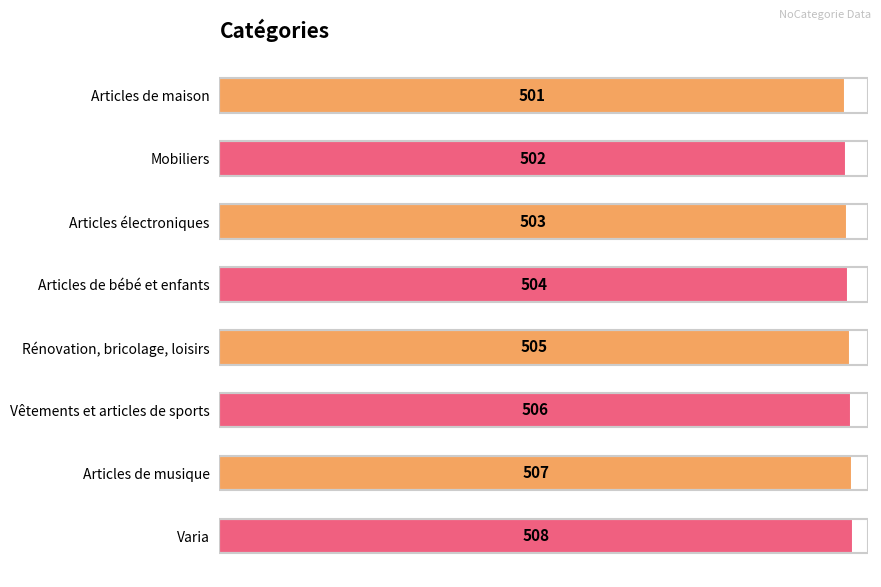

How many bars are there in total?

8